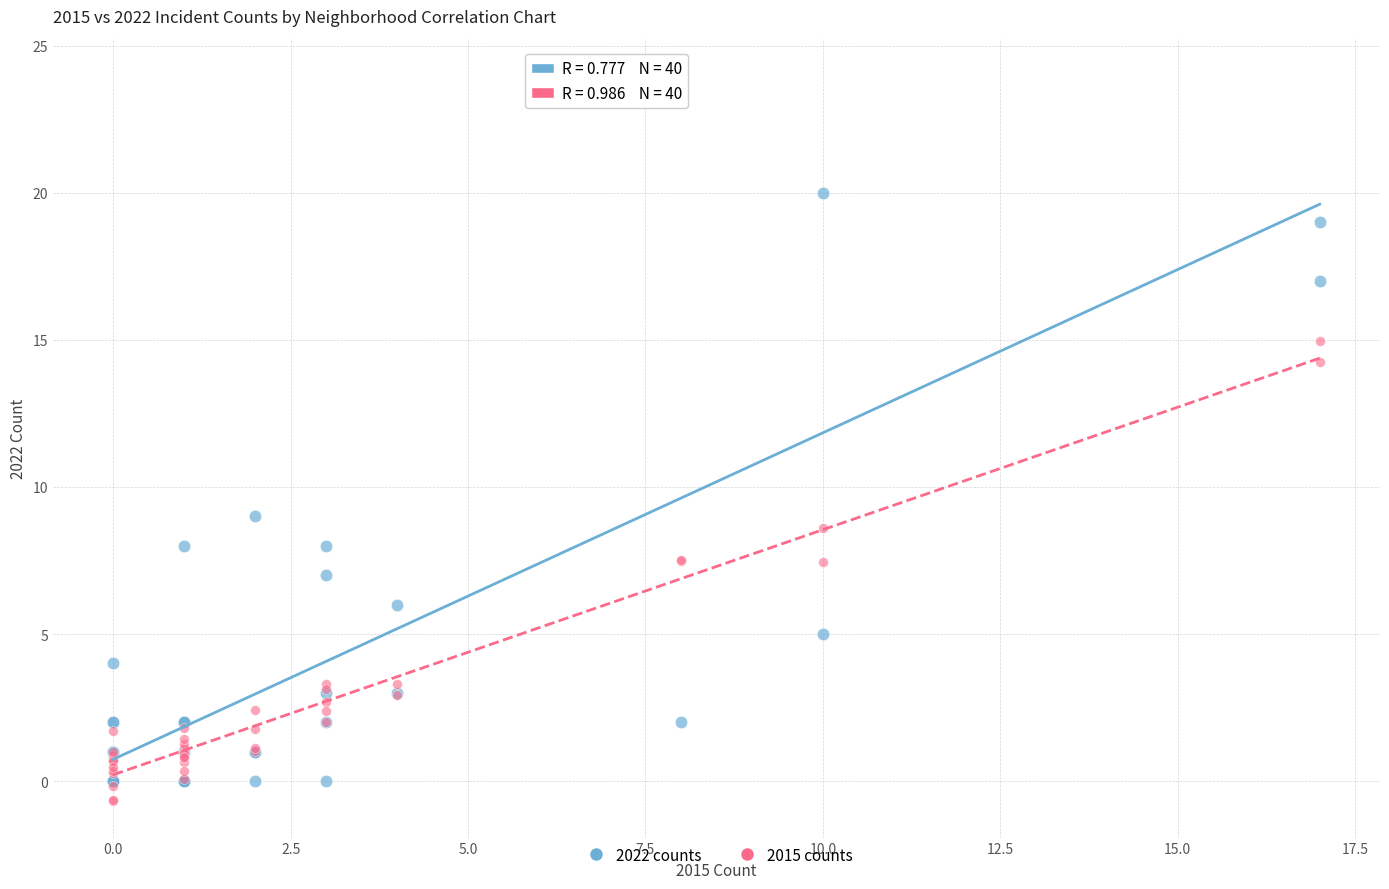

In the 2022 counts series, what Y value is closest to 12?

9.0